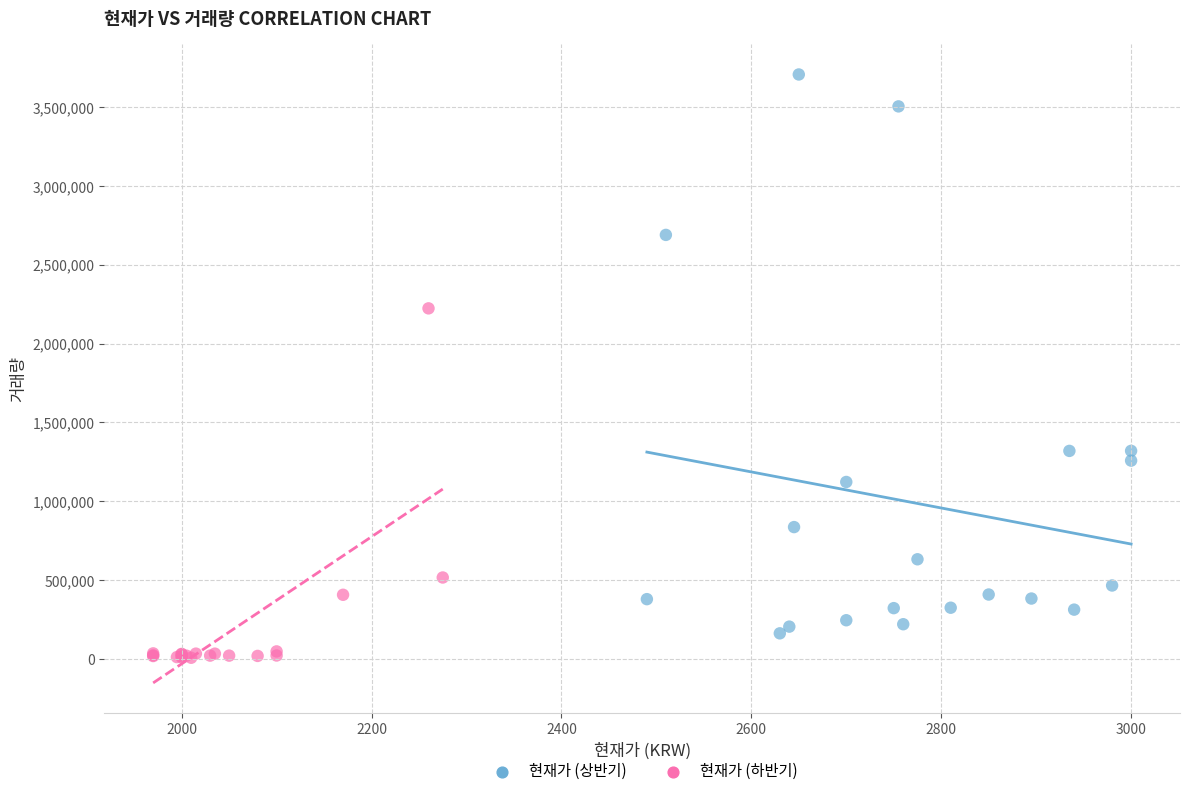

Which series reaches the minimum Y coordinate?

현재가 (하반기)